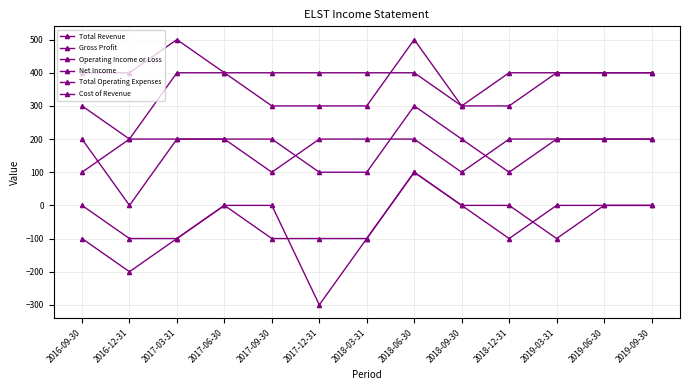

Is the value of Net Income at 2019-09-30 greater than the value of Total Operating Expenses at 2019-09-30?

No